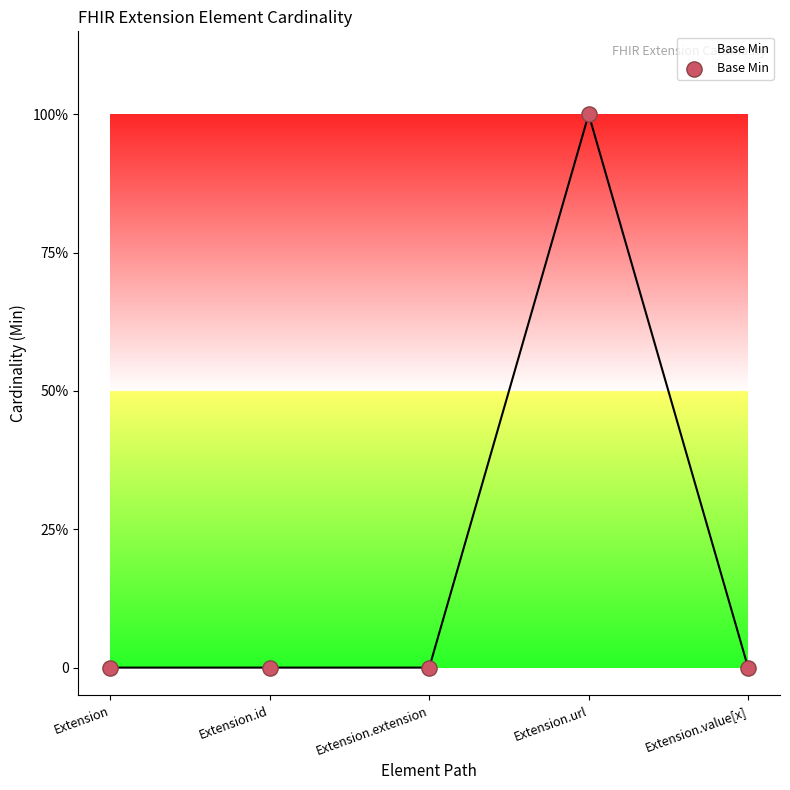

Does the chart have visible grid lines?

No